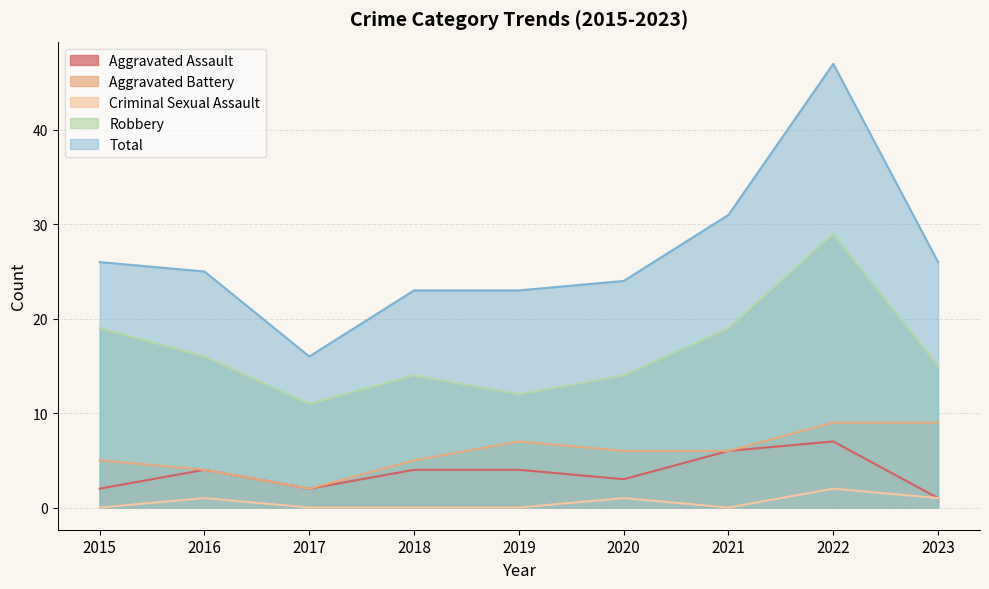

What is the greatest value displayed?

47